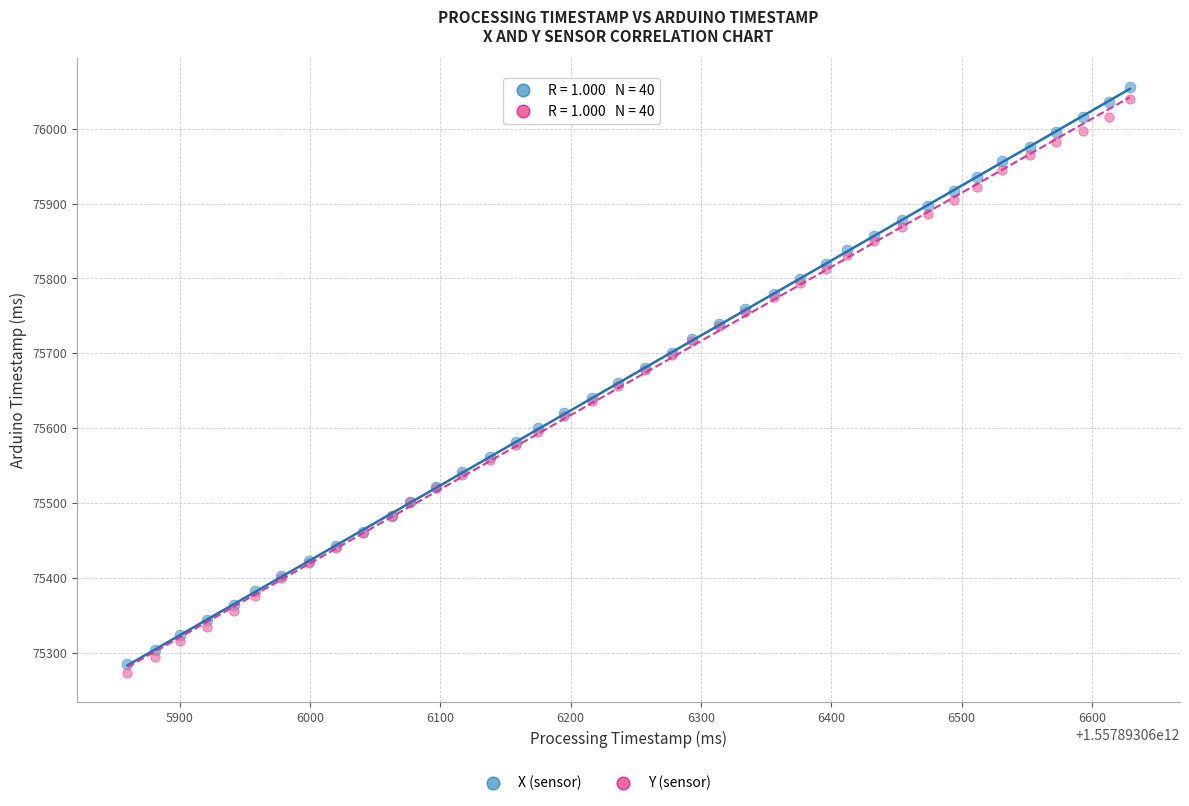

What is the X range (max minus min) for the scatter plot?

769.0